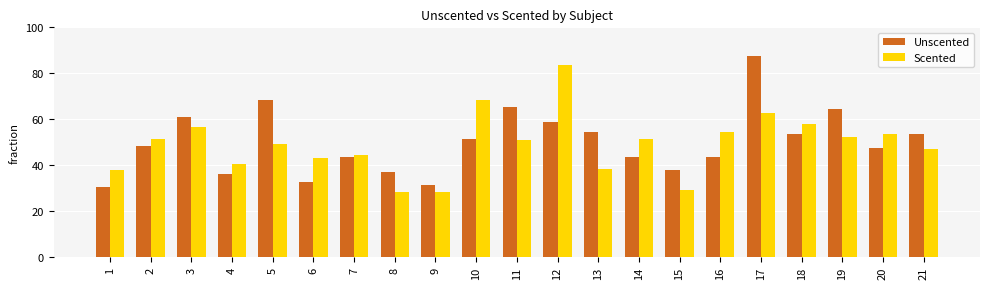

How many bars are there in each group?

2